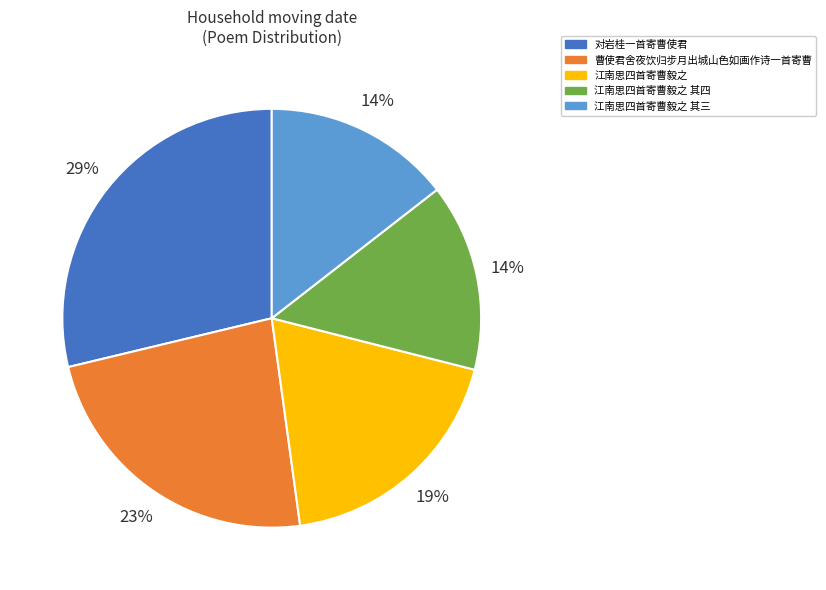

Which has a higher value, 江南思四首寄曹毅之 or 江南思四首寄曹毅之 其三?

江南思四首寄曹毅之